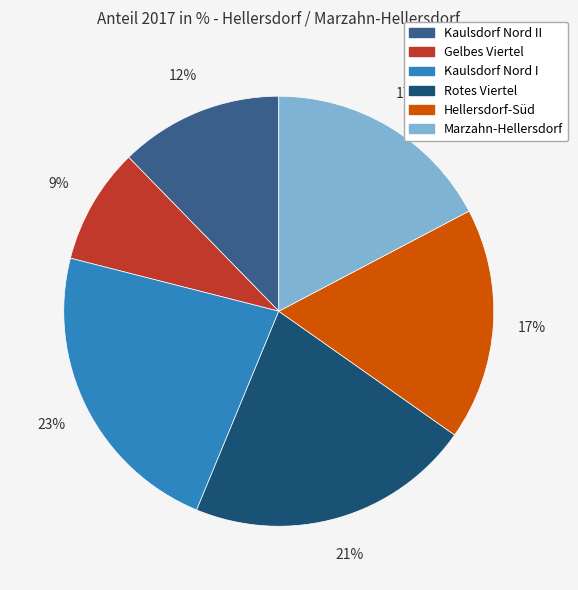

Is the sum of Hellersdorf-Süd and Kaulsdorf Nord II greater than half?

No